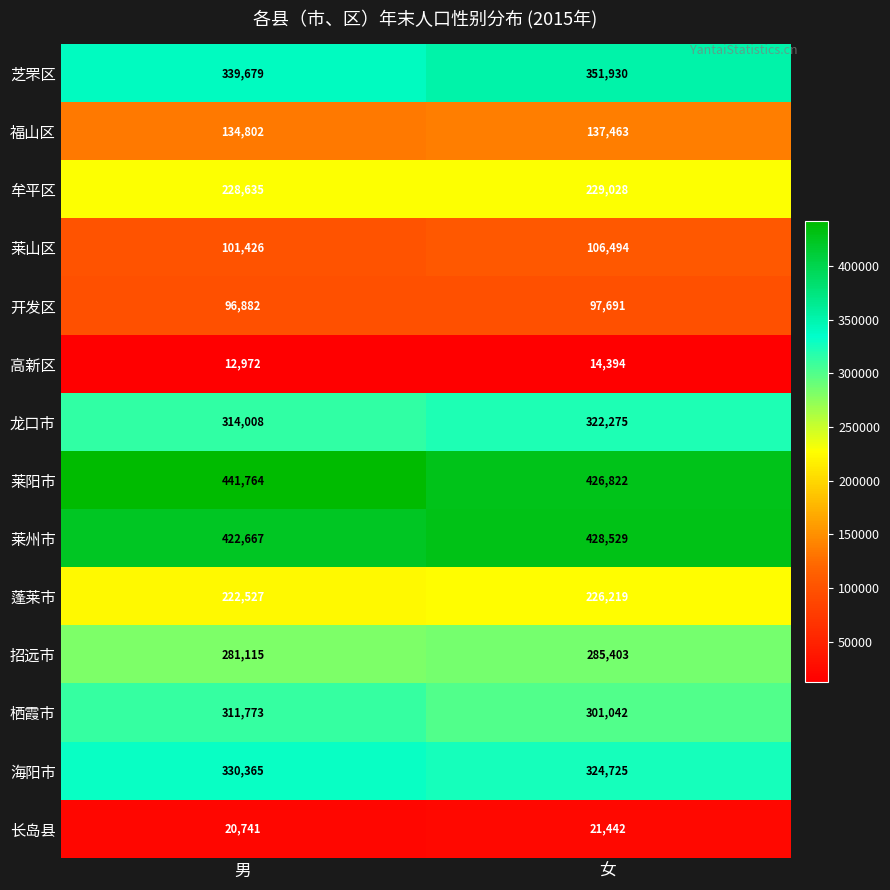

Reading left to right, transcribe all the data shown in this chart.

芝罘区: 339679	351930
福山区: 134802	137463
牟平区: 228635	229028
莱山区: 101426	106494
开发区: 96882	97691
高新区: 12972	14394
龙口市: 314008	322275
莱阳市: 441764	426822
莱州市: 422667	428529
蓬莱市: 222527	226219
招远市: 281115	285403
栖霞市: 311773	301042
海阳市: 330365	324725
长岛县: 20741	21442